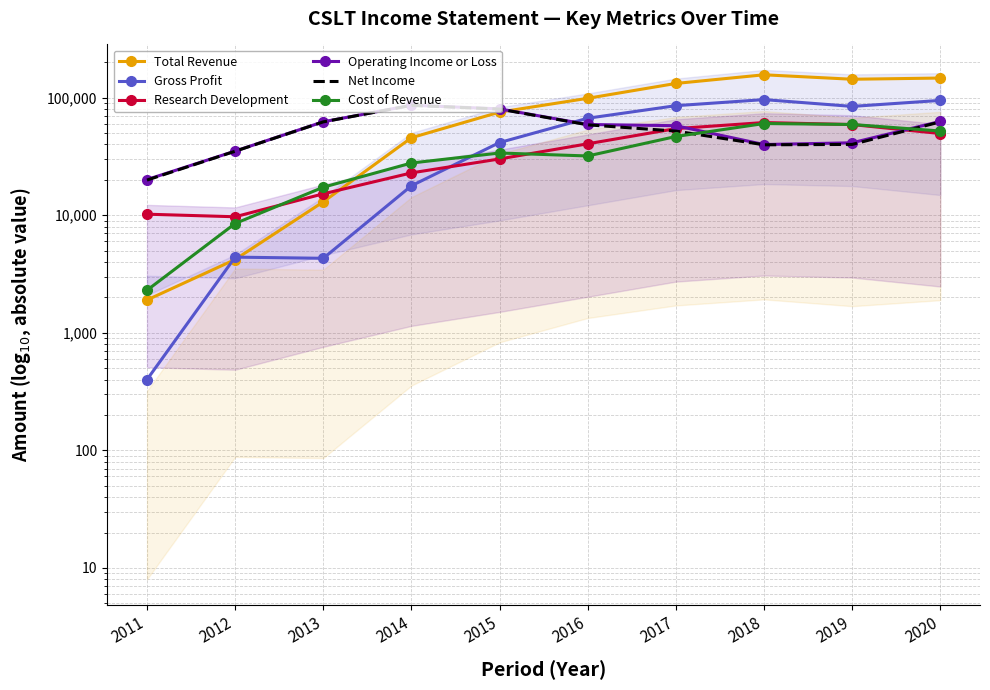

True or false: Net Income has more than 0 points higher than both neighbors.

True